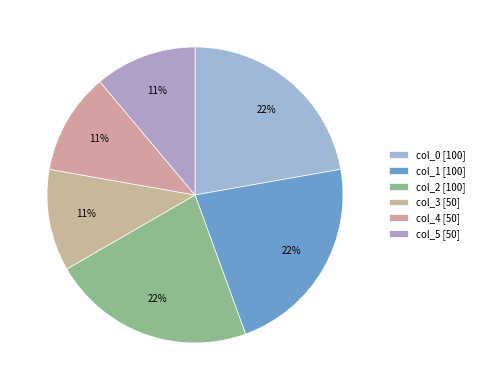

The col_5 slice represents 19% of the pie. True or false?

False